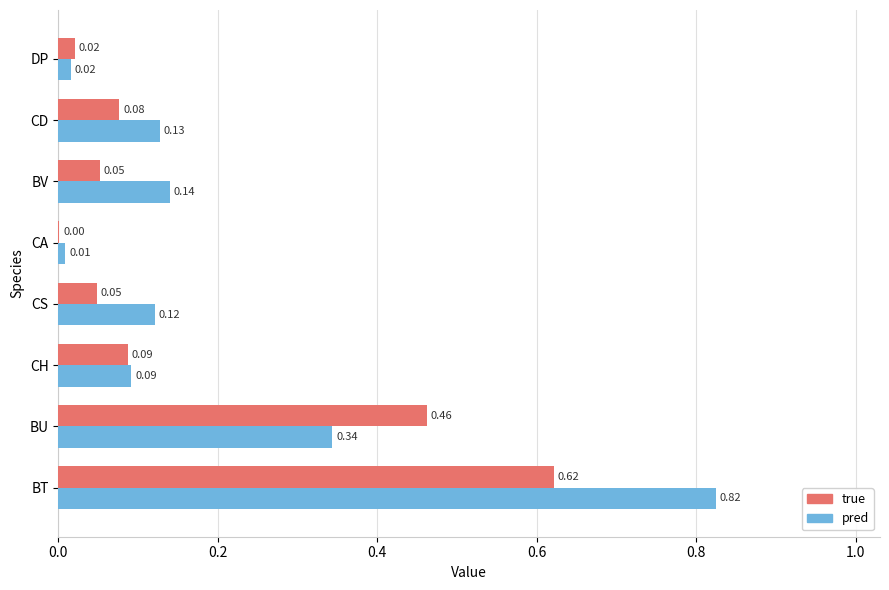

Which label corresponds to the largest value in the chart?

BT